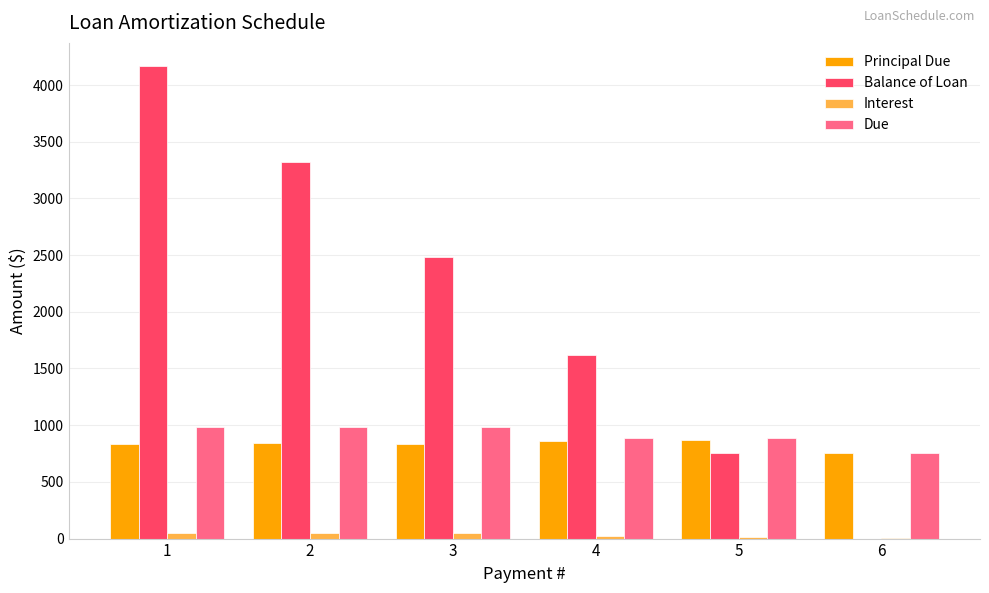

Are the bars grouped side by side (vs. stacked)?

Yes